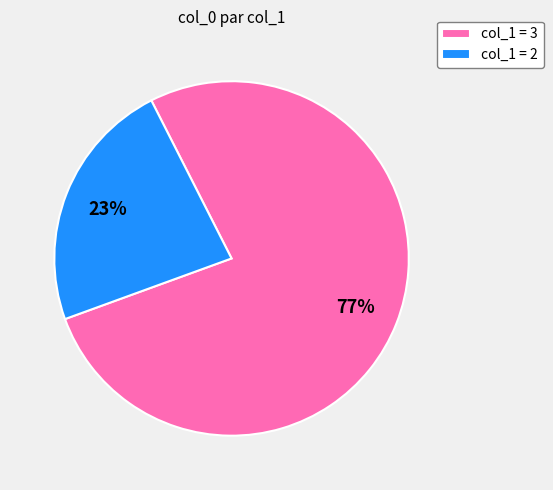

Rank the categories by value from highest to lowest.

col_1 = 3, col_1 = 2